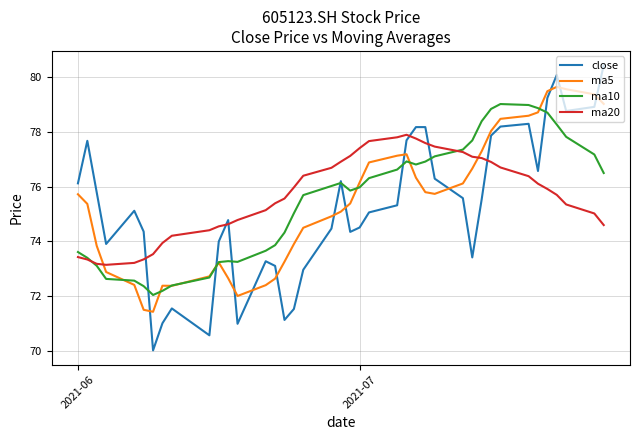

Rank the series by their maximum value, from lowest to highest.

ma20, ma10, ma5, close